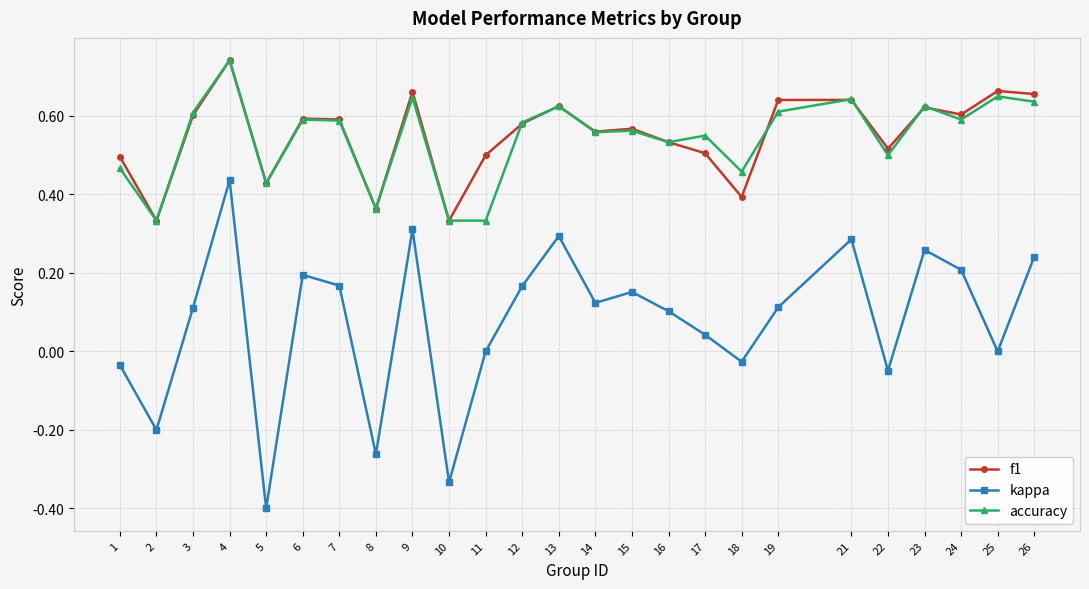

At which category does f1 reach its first local peak?

4